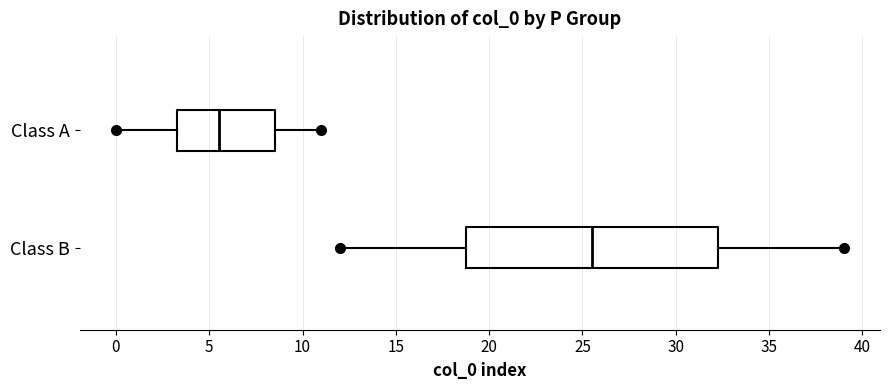

Comparing the boxes themselves (not the whiskers), which one is the widest?

Class B